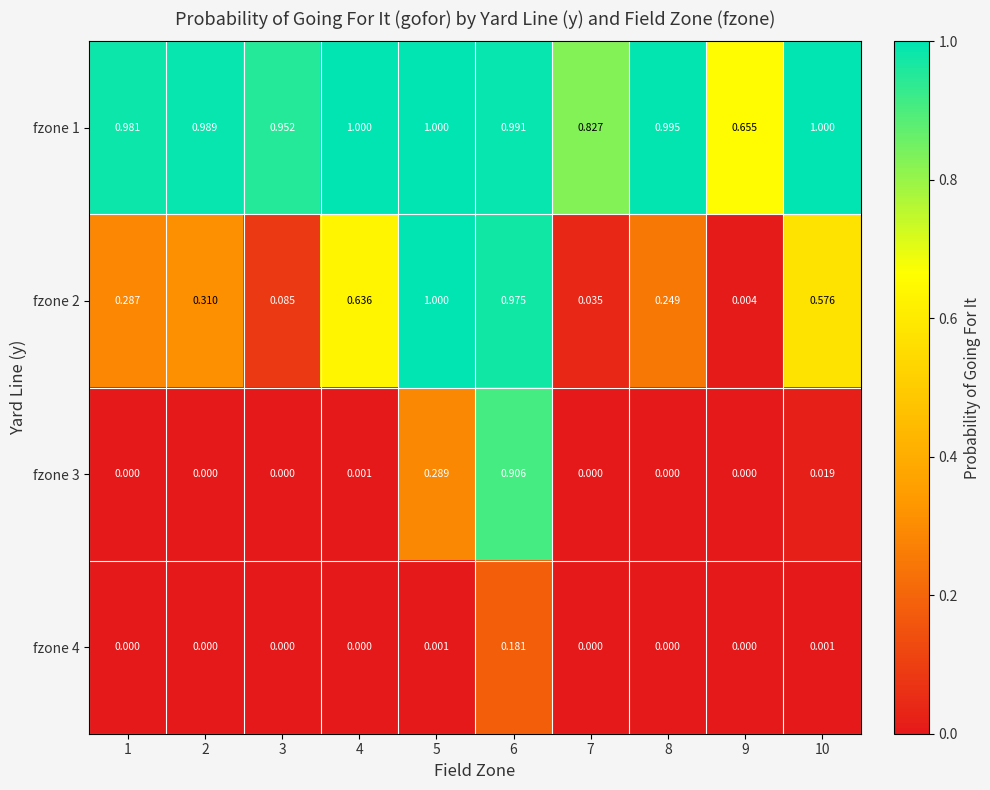

Is the value of fzone 2 at 7 greater than the value of fzone 1 at 9?

No